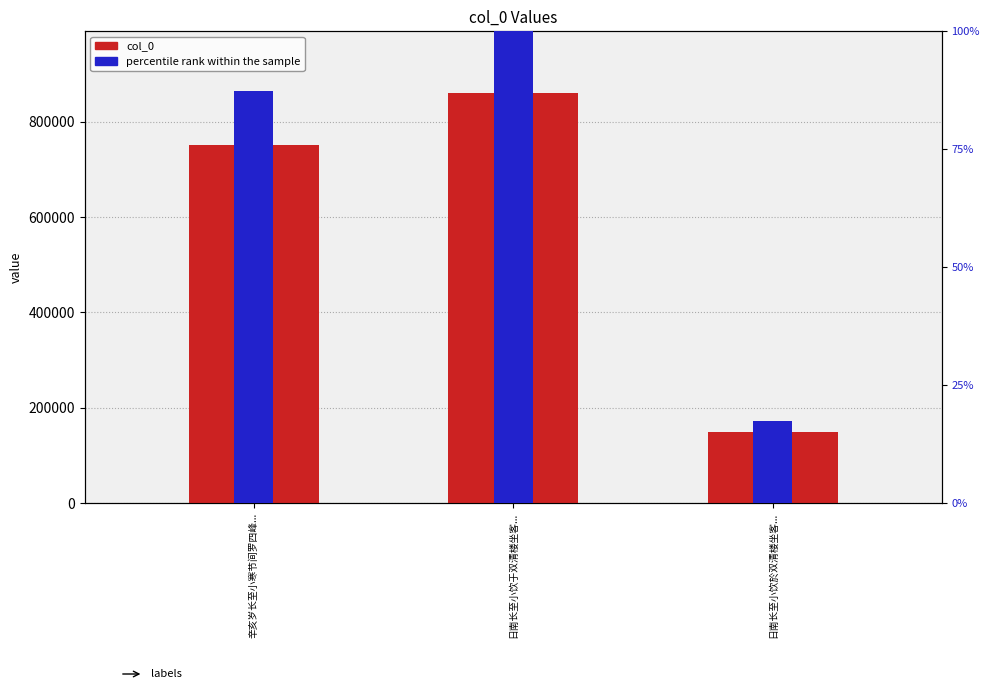

The percentile rank series shows 27.7 at 日南长至小饮於双清楼坐客.... True or false?

False